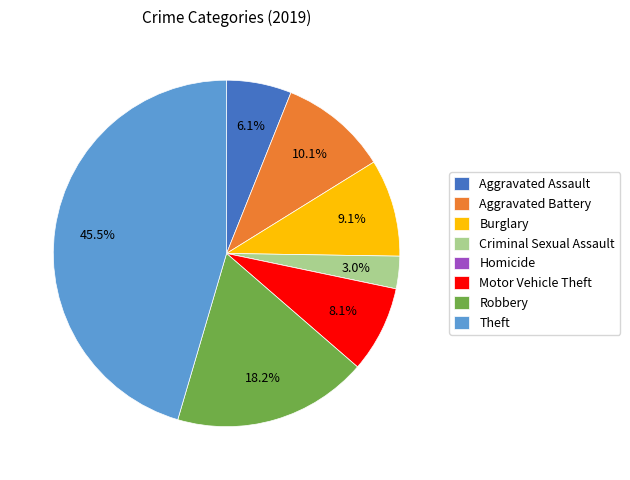

Which has a higher value, Aggravated Battery or Theft?

Theft